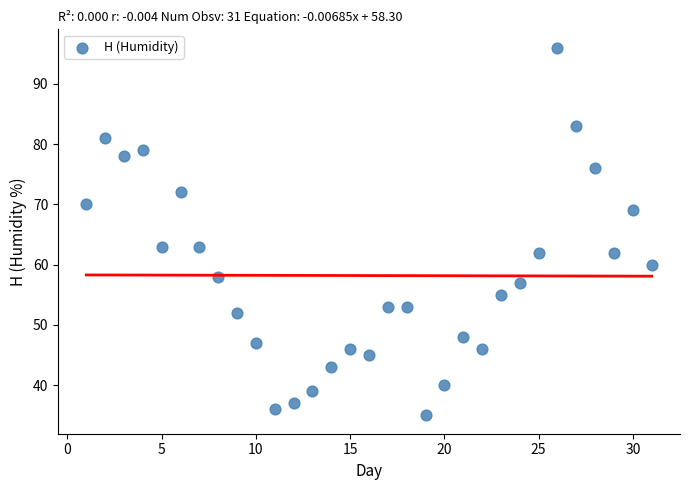

What is the range of X values (max minus min)?

30